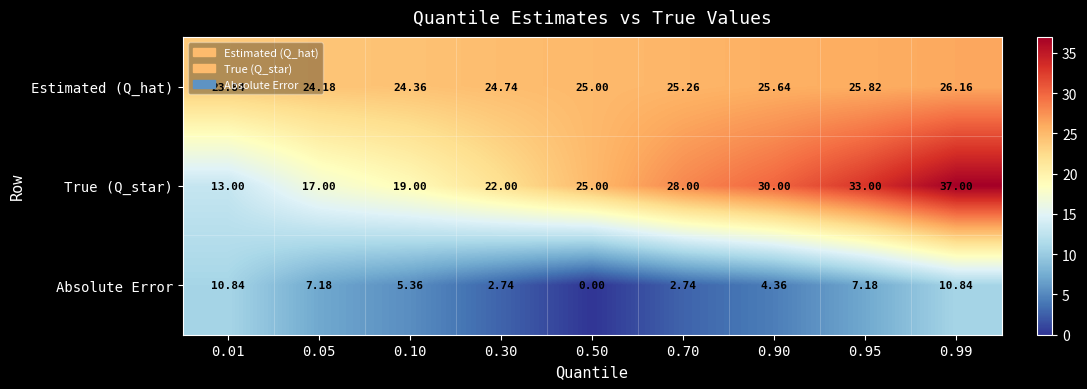

Rank the series at 0.01 from lowest to highest value.

Absolute Error, True (Q_star), Estimated (Q_hat)